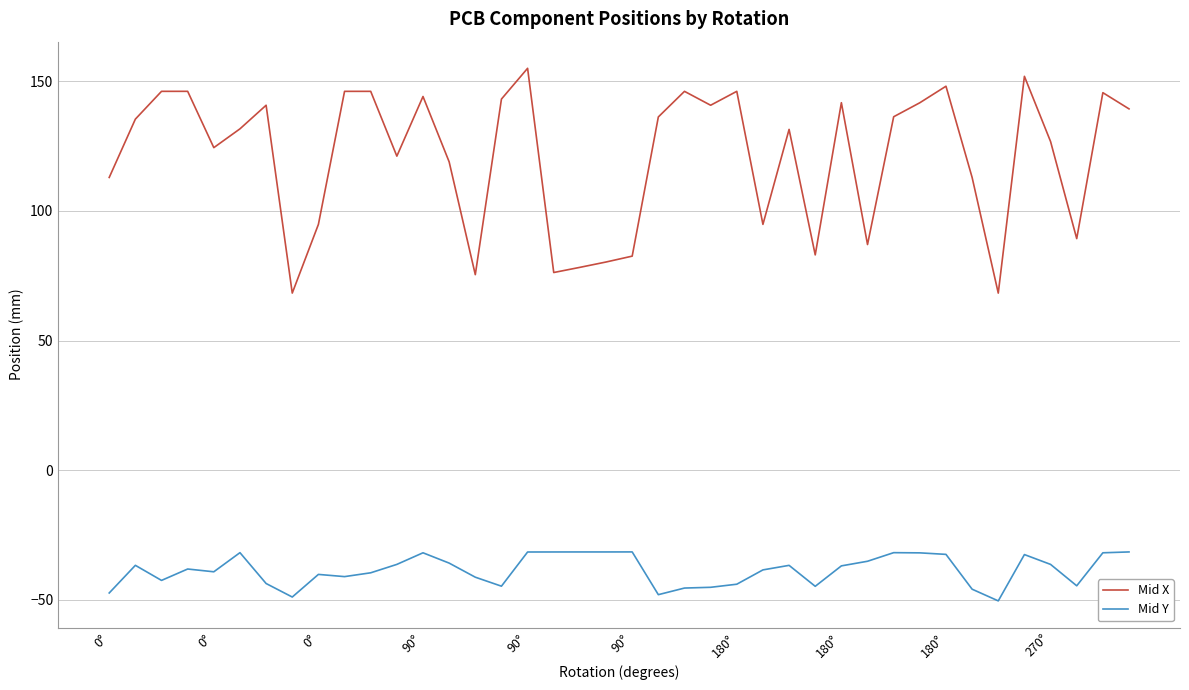

True or false: Mid X and Mid Y intersect in this chart.

False